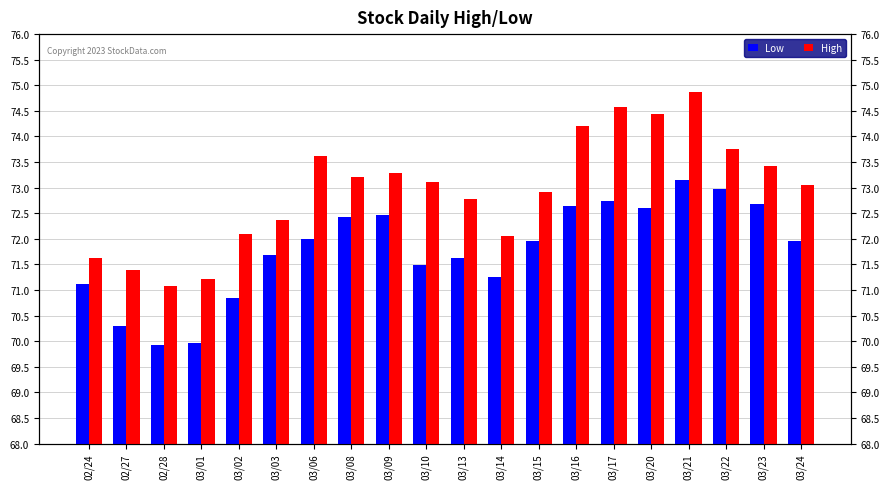

Reading left to right, list all the values displayed in this chart.

Low: 02/24=71.1	02/27=70.3	02/28=69.9	03/01=70.0	03/02=70.8	03/03=71.7	03/06=72.0	03/08=72.4	03/09=72.5	03/10=71.5	03/13=71.6	03/14=71.3	03/15=72.0	03/16=72.7	03/17=72.7	03/20=72.6	03/21=73.2	03/22=73.0	03/23=72.7	03/24=72.0
High: 02/24=71.6	02/27=71.4	02/28=71.1	03/01=71.2	03/02=72.1	03/03=72.4	03/06=73.6	03/08=73.2	03/09=73.3	03/10=73.1	03/13=72.8	03/14=72.0	03/15=72.9	03/16=74.2	03/17=74.6	03/20=74.4	03/21=74.9	03/22=73.8	03/23=73.4	03/24=73.1